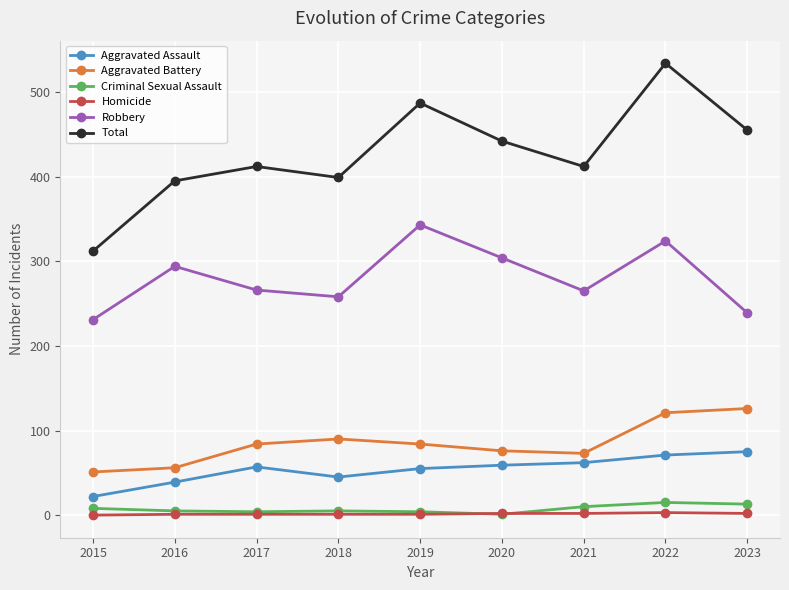

Rank the series by their maximum value, from lowest to highest.

Homicide, Criminal Sexual Assault, Aggravated Assault, Aggravated Battery, Robbery, Total